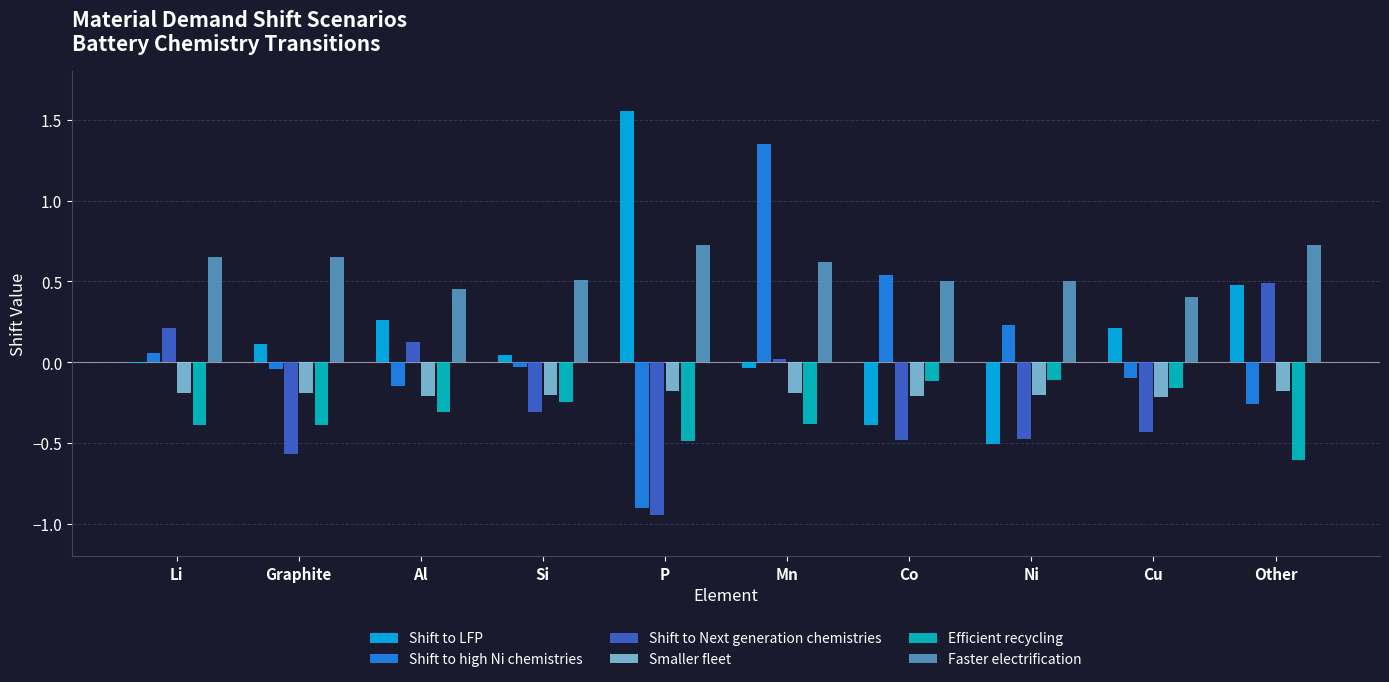

Between Mn and Co, which series saw the biggest shift?

Shift to high Ni chemistries